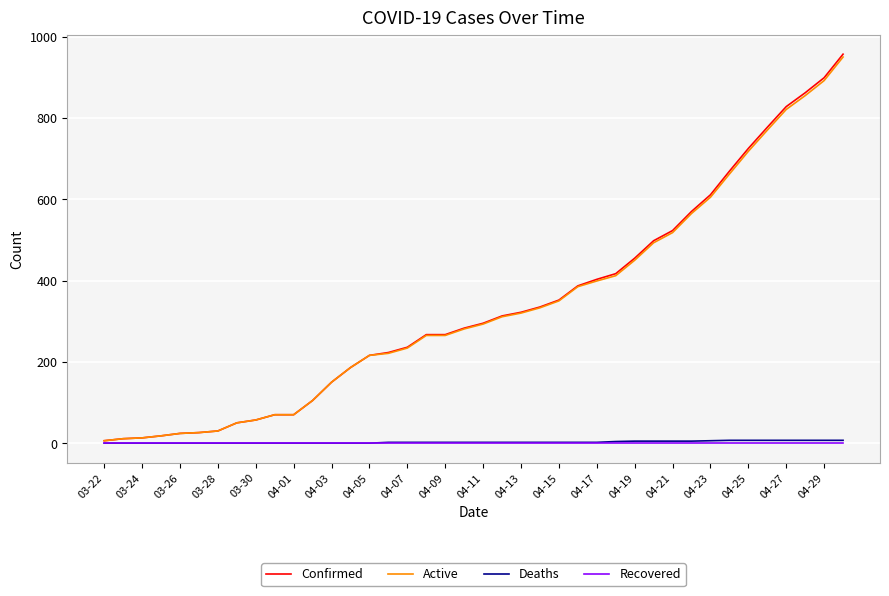

What is the maximum value for Confirmed?

957